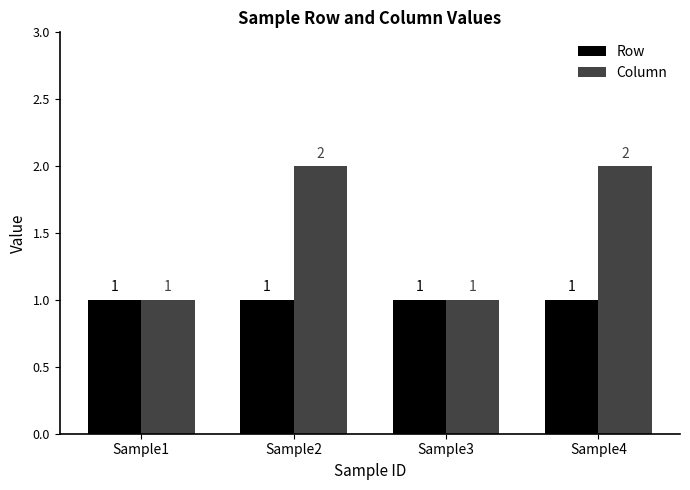

Which series has the largest range (max minus min)?

Column